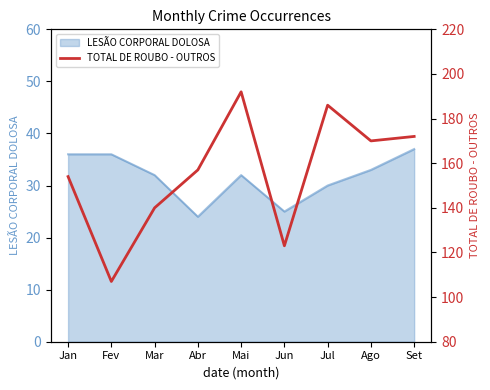

Which category has the lowest value across all series?

Fev